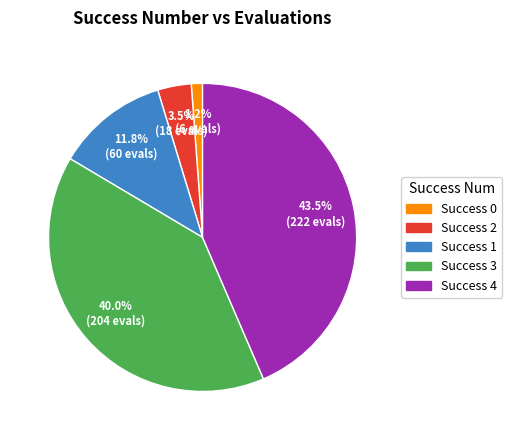

Does any single category account for the majority?

No